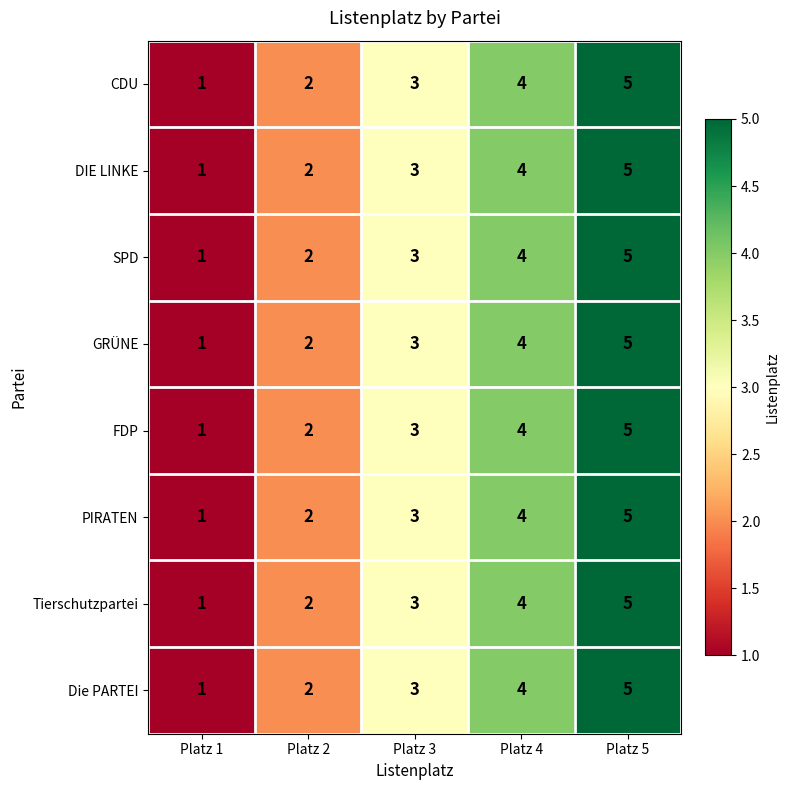

Count the PIRATEN values in the range 2 to 4.

3